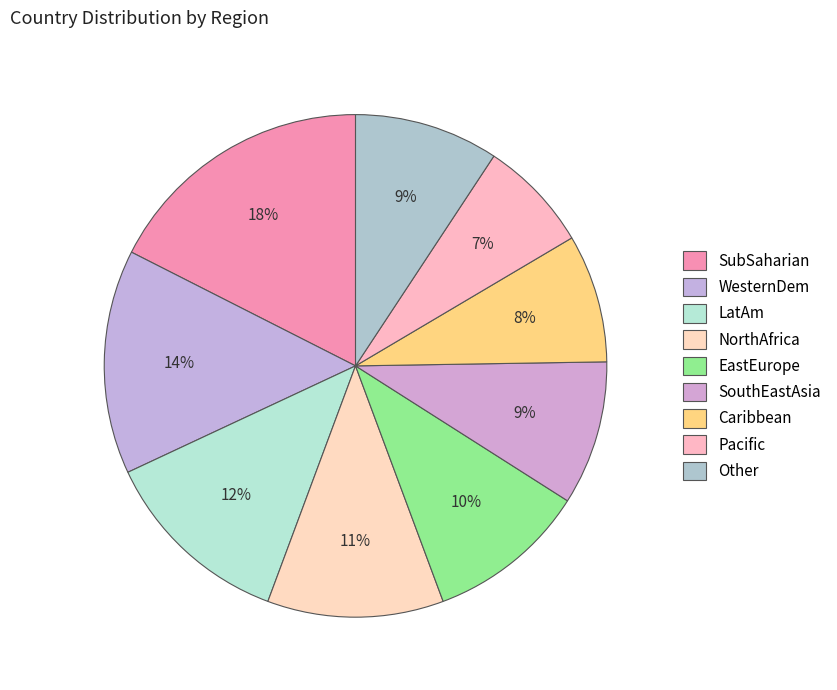

Count the number of slices in the pie.

9